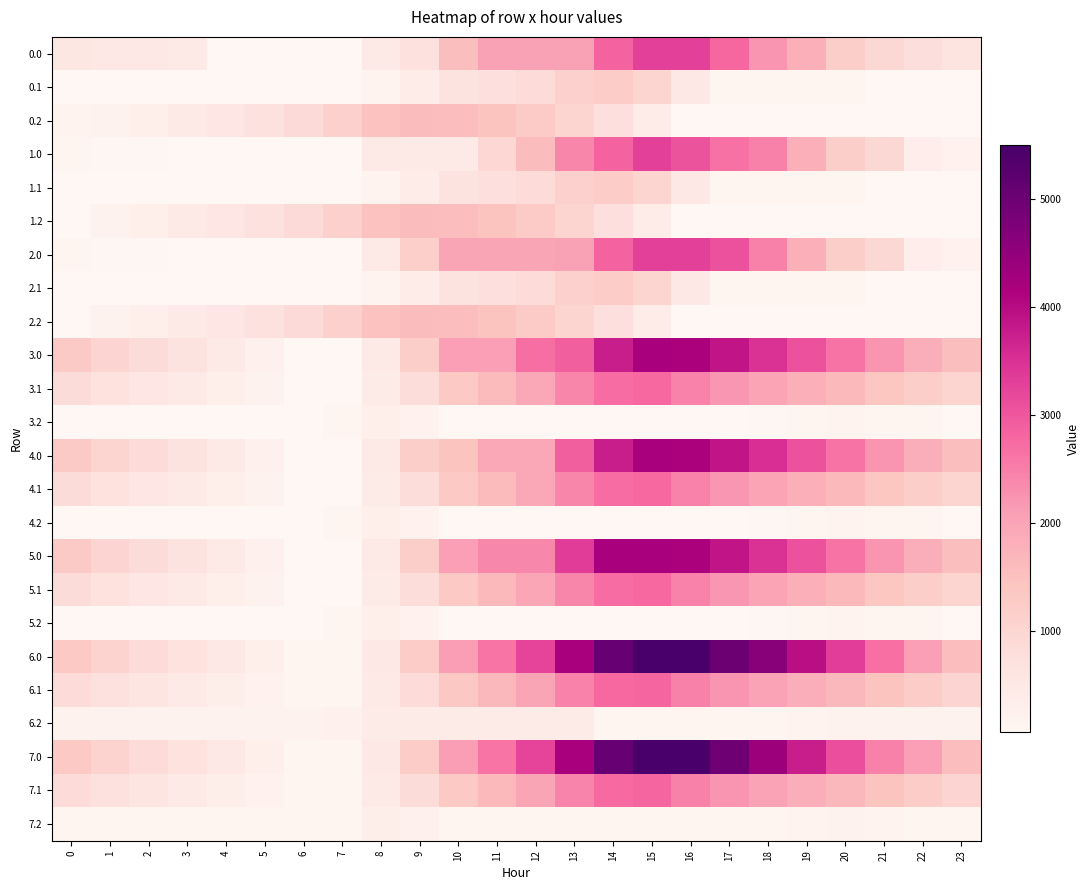

How many categories are shown in the chart?

24